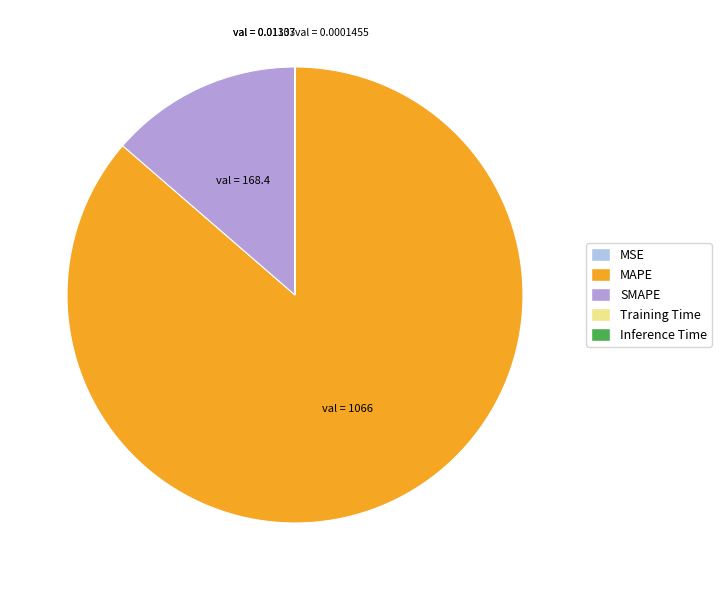

True or false: MAPE accounts for 86% of the total.

True